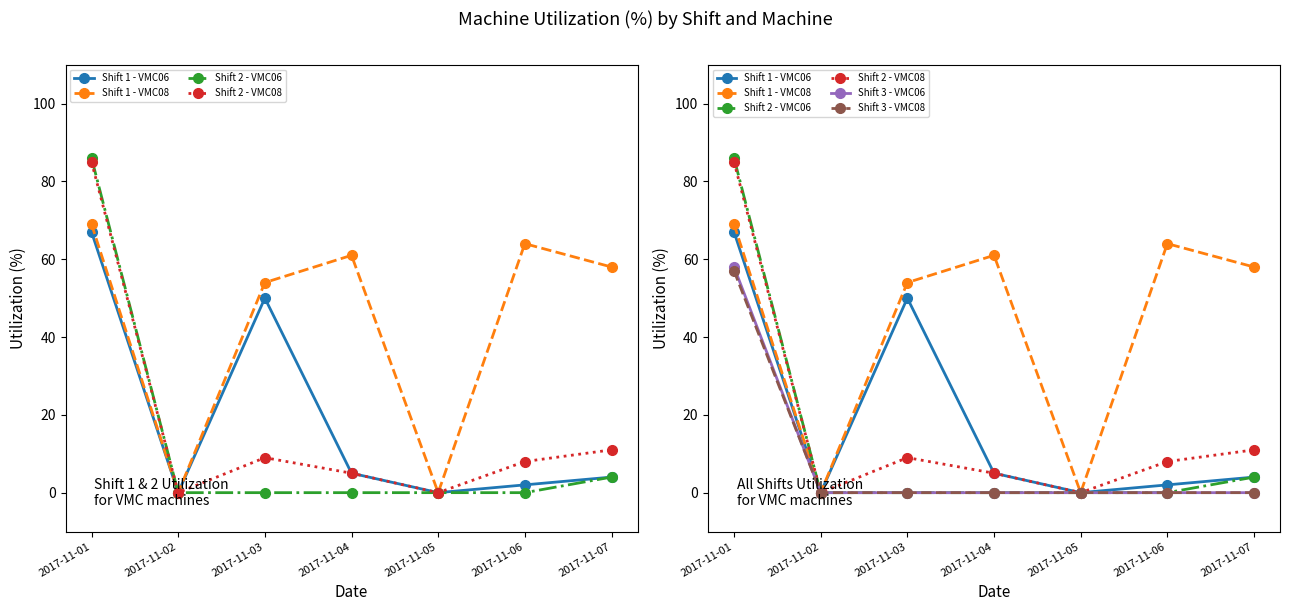

Which series has the widest spread of values?

Shift 2 - VMC06